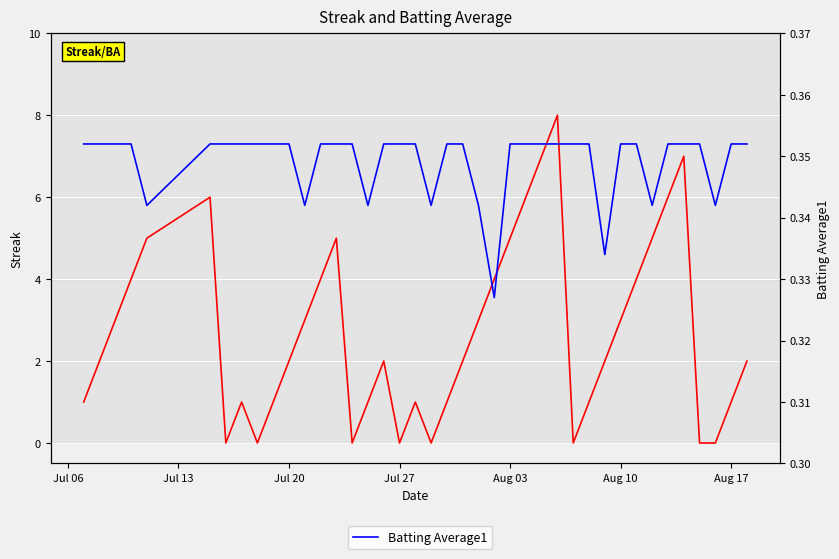

How many data points does each series have?

40